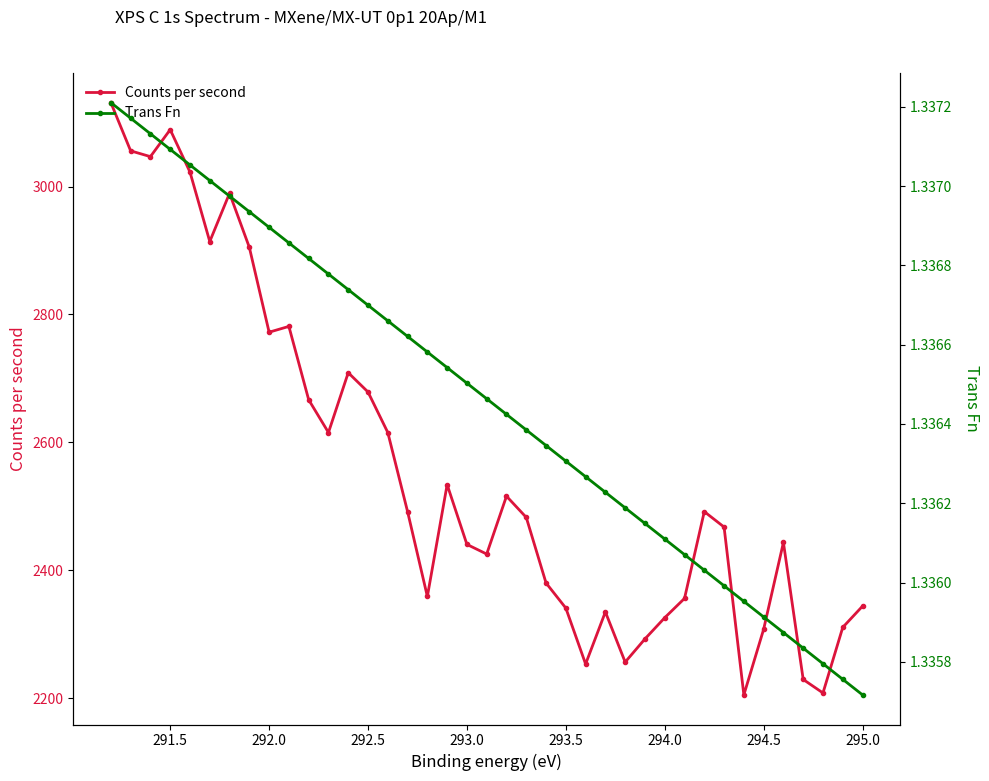

Rank the series by their average value, from lowest to highest.

Trans Fn, Counts per second